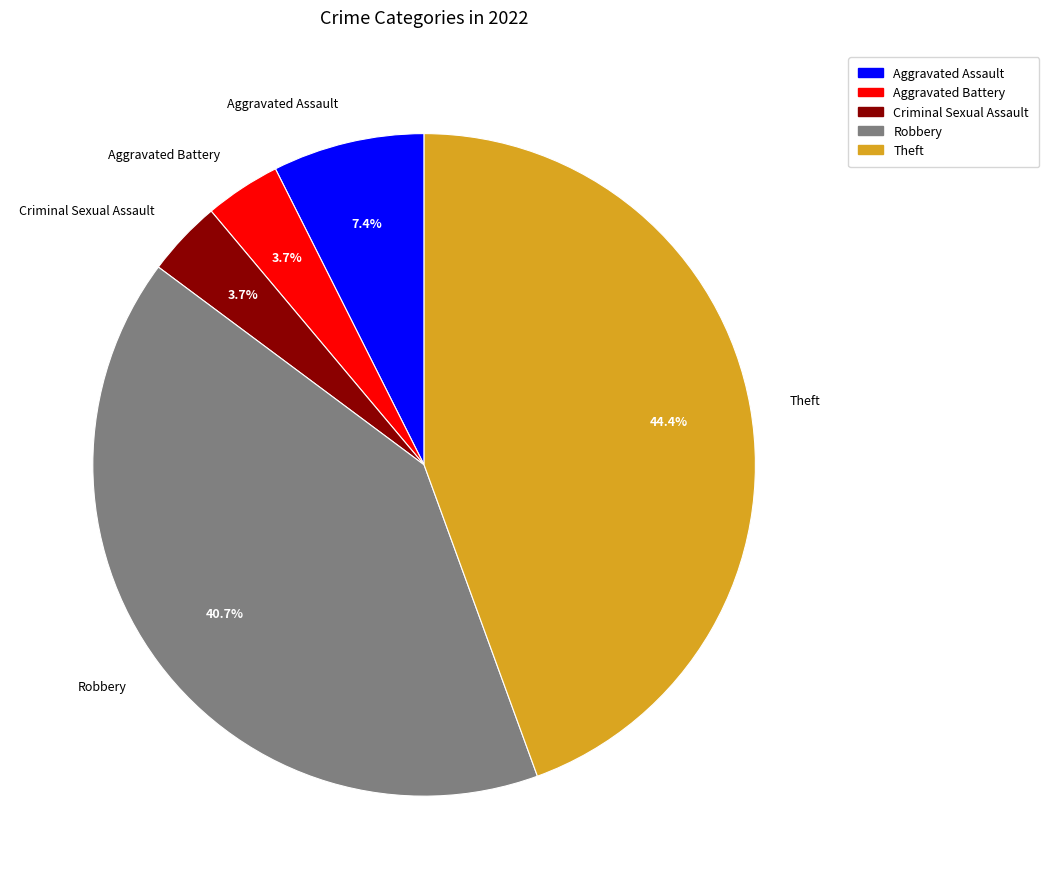

What is the ratio of the value at Robbery to the value at Criminal Sexual Assault?

11.0